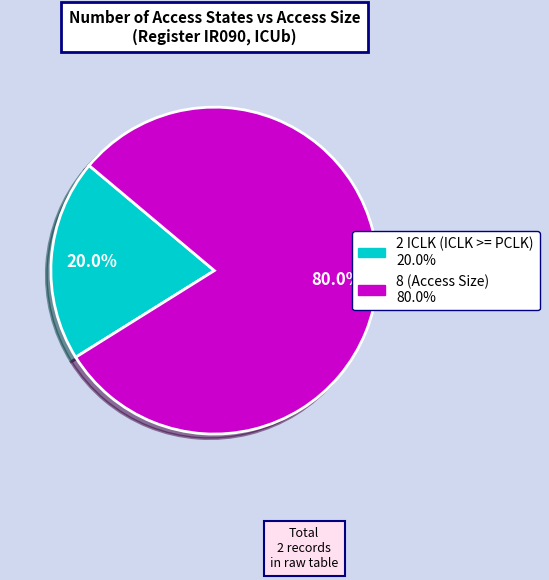

How many segments does this pie chart have?

2